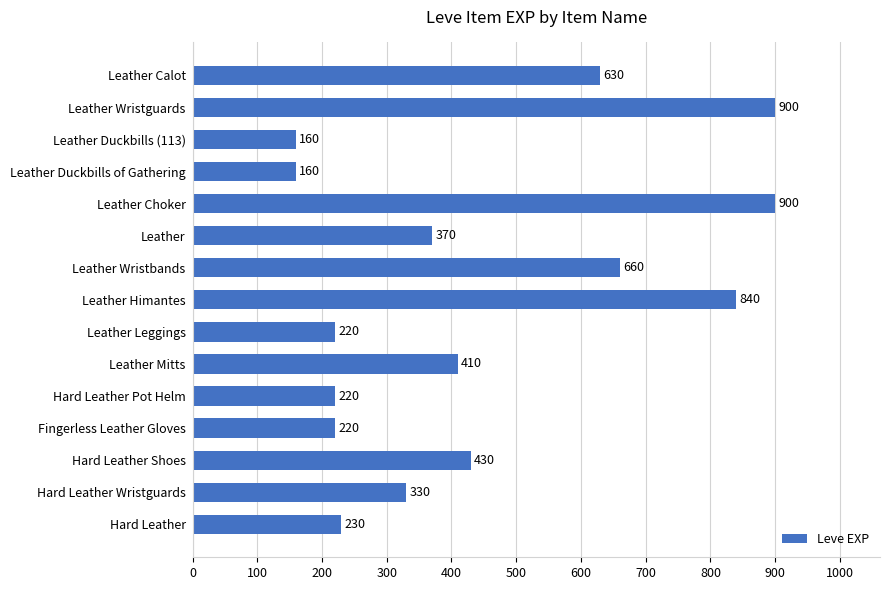

Reading top to bottom, extract all data points from this chart.

Leather Calot=630	Leather Wristguards=900	Leather Duckbills (113)=160	Leather Duckbills of Gathering=160	Leather Choker=900	Leather=370	Leather Wristbands=660	Leather Himantes=840	Leather Leggings=220	Leather Mitts=410	Hard Leather Pot Helm=220	Fingerless Leather Gloves=220	Hard Leather Shoes=430	Hard Leather Wristguards=330	Hard Leather=230